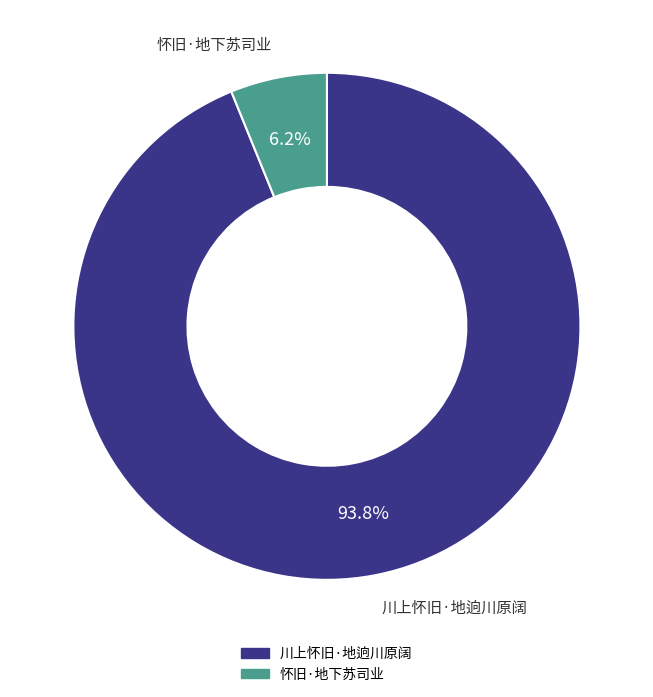

What portion of the pie excludes 怀旧·地下苏司业?

93.8%